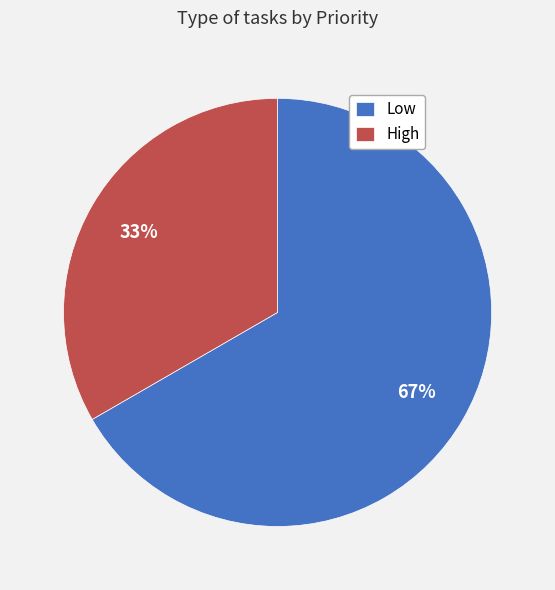

Count the number of slices in the pie.

2